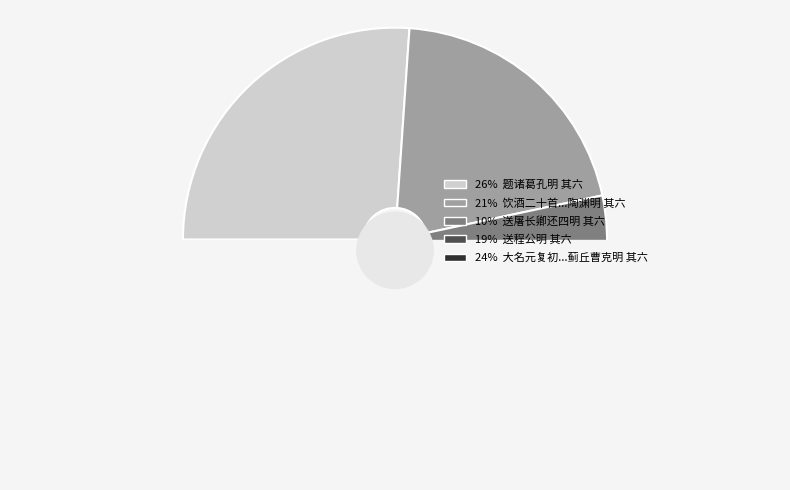

To the nearest percent, what is the average slice percentage?

20%